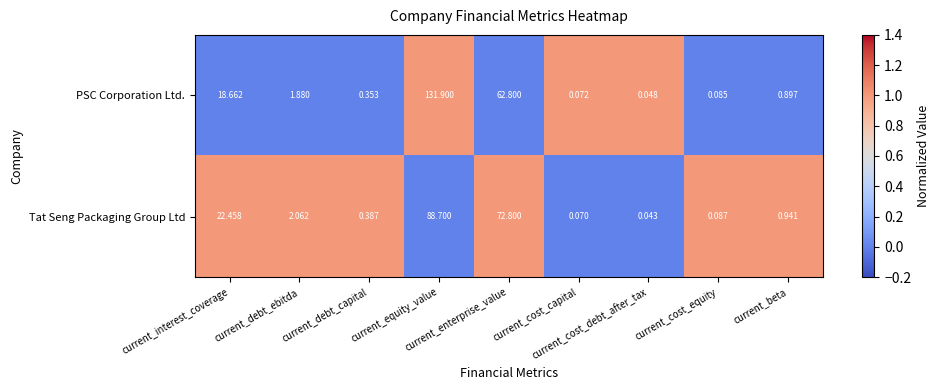

Which series has the largest total across all categories?

PSC Corporation Ltd.